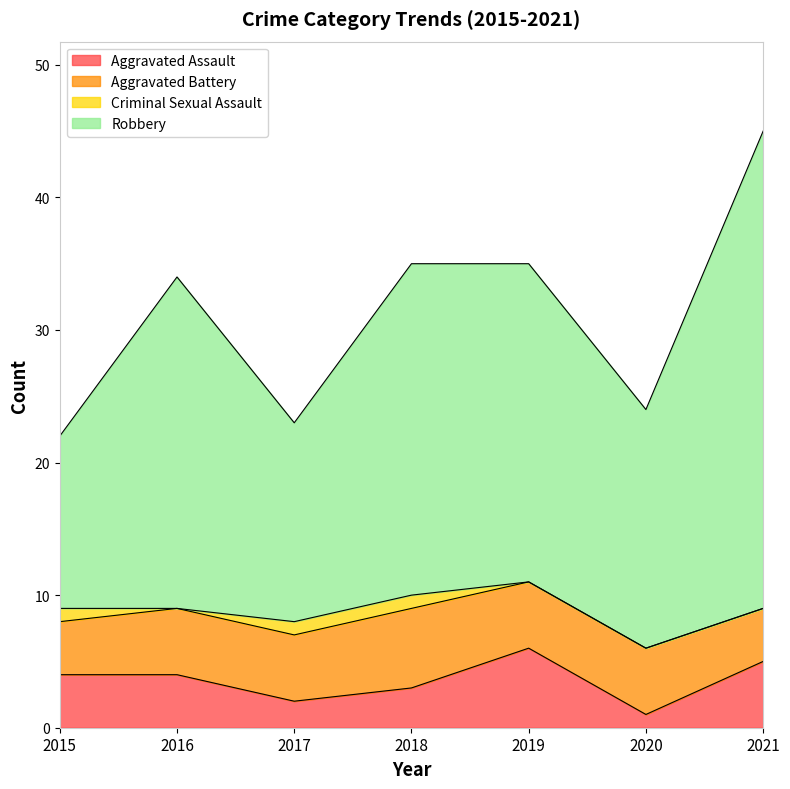

What is the sum of all Aggravated Assault values?

25